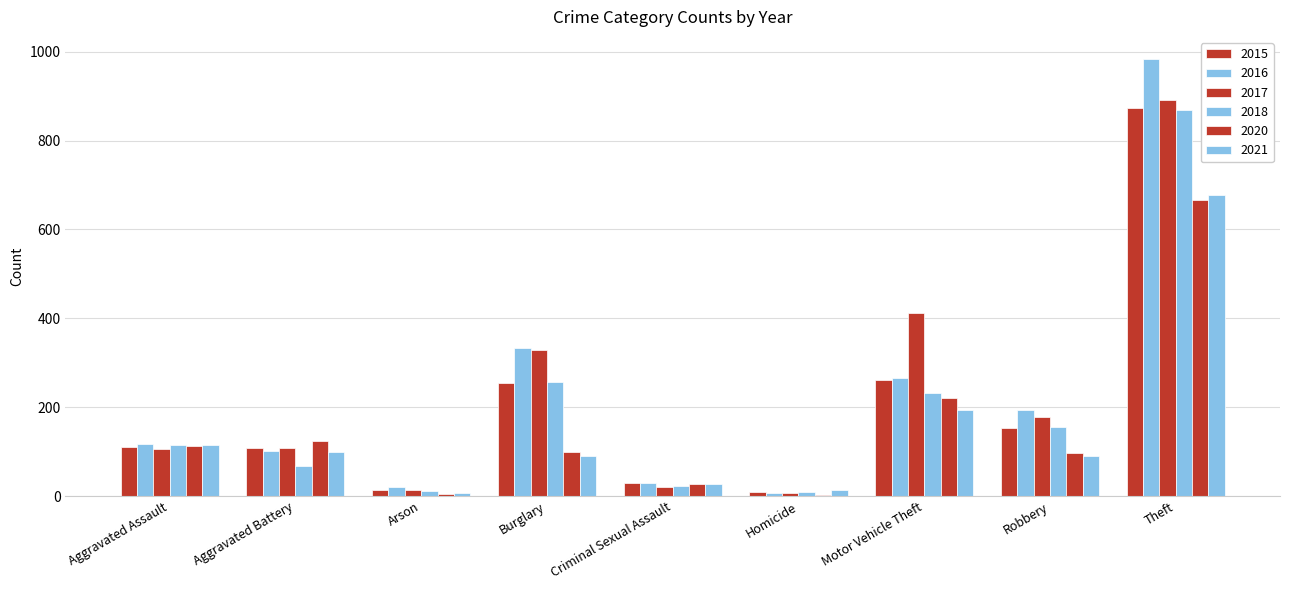

What is the label of the 2nd bar from the left?

Aggravated Battery